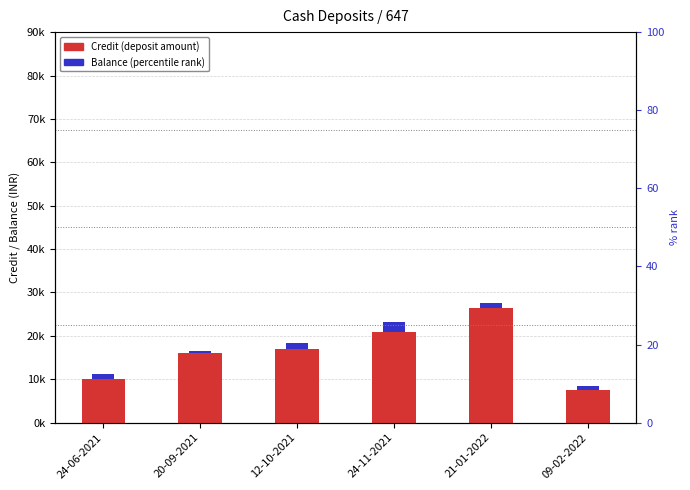

True or false: Balance (percentile rank) has a value of 1657.6 at 21-01-2022.

False